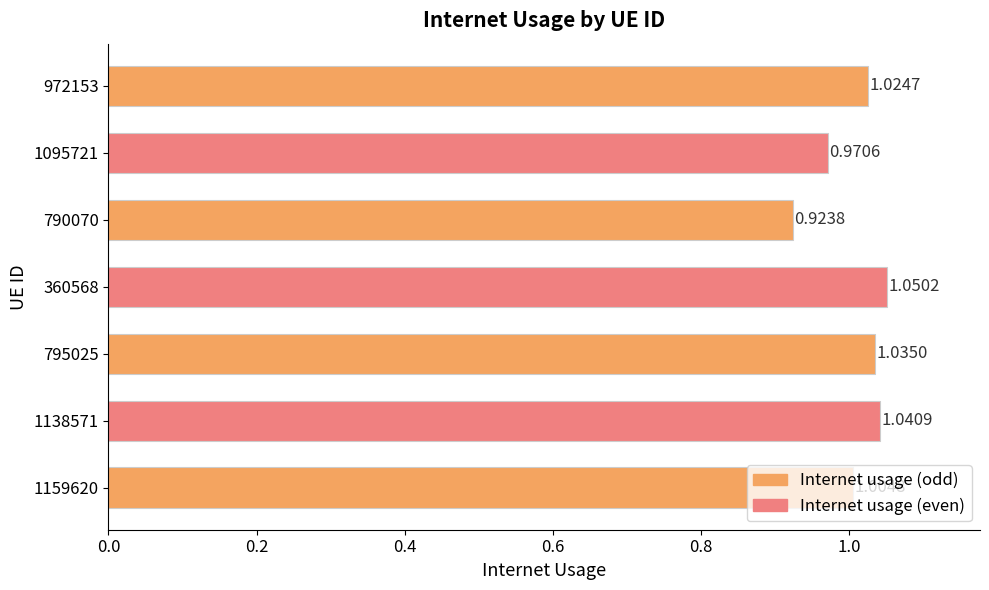

Does the chart contain stacked bars?

No